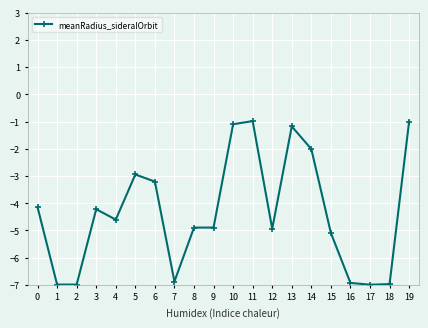

What is the sum of all values?

-87.0